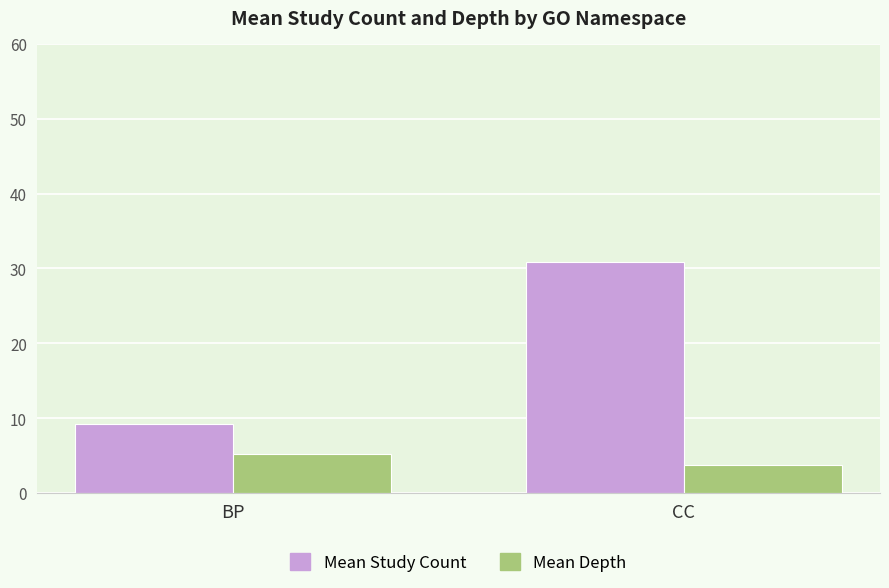

True or false: Mean Depth has a value of 3.7 at CC.

True